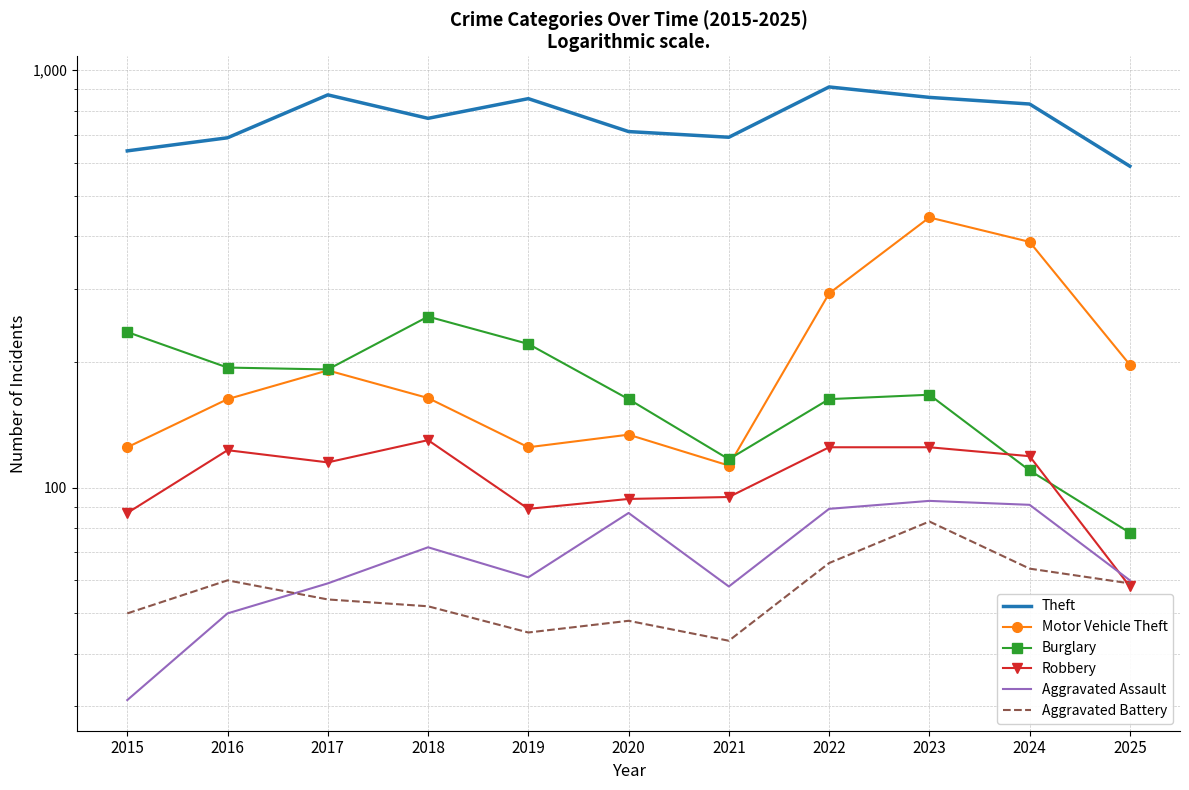

Which category has the lowest value in the Theft series?

2025